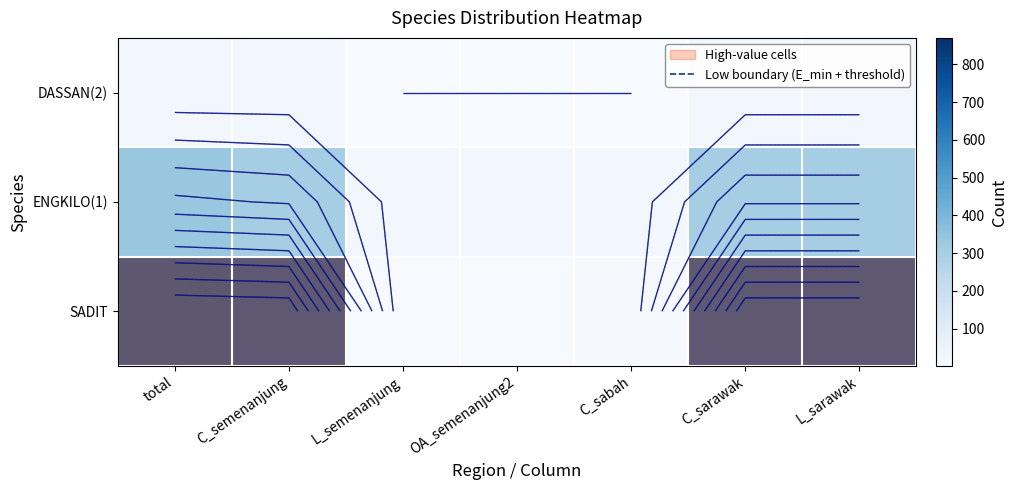

The ENGKILO(1) series shows 486 at C_semenanjung. True or false?

False